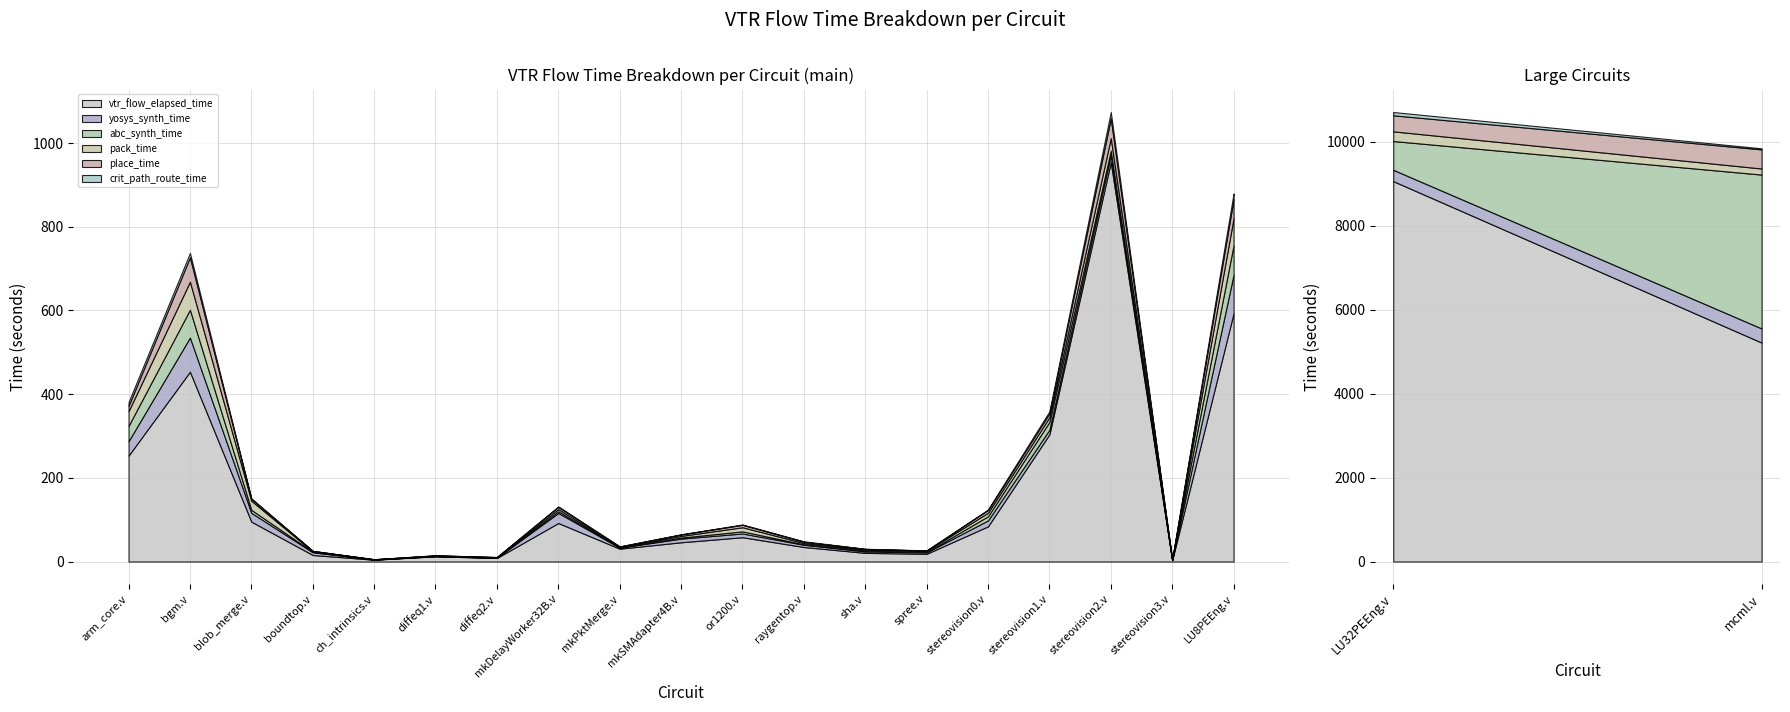

What is the label of the 10th point from the right?

raygentop.v